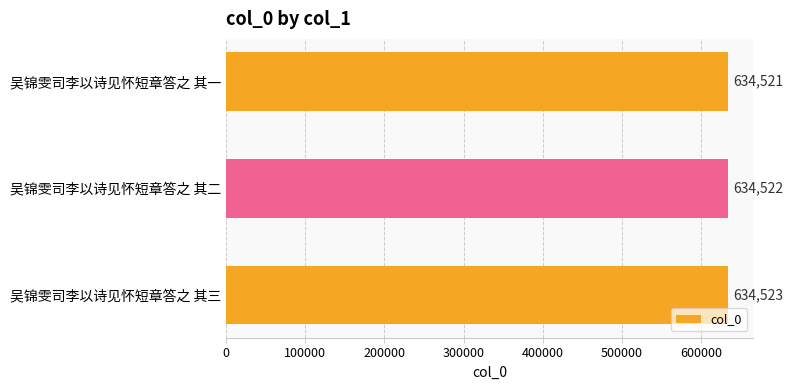

Is it true that the value at 吴锦雯司李以诗见怀短章答之 其二 is 634522?

True